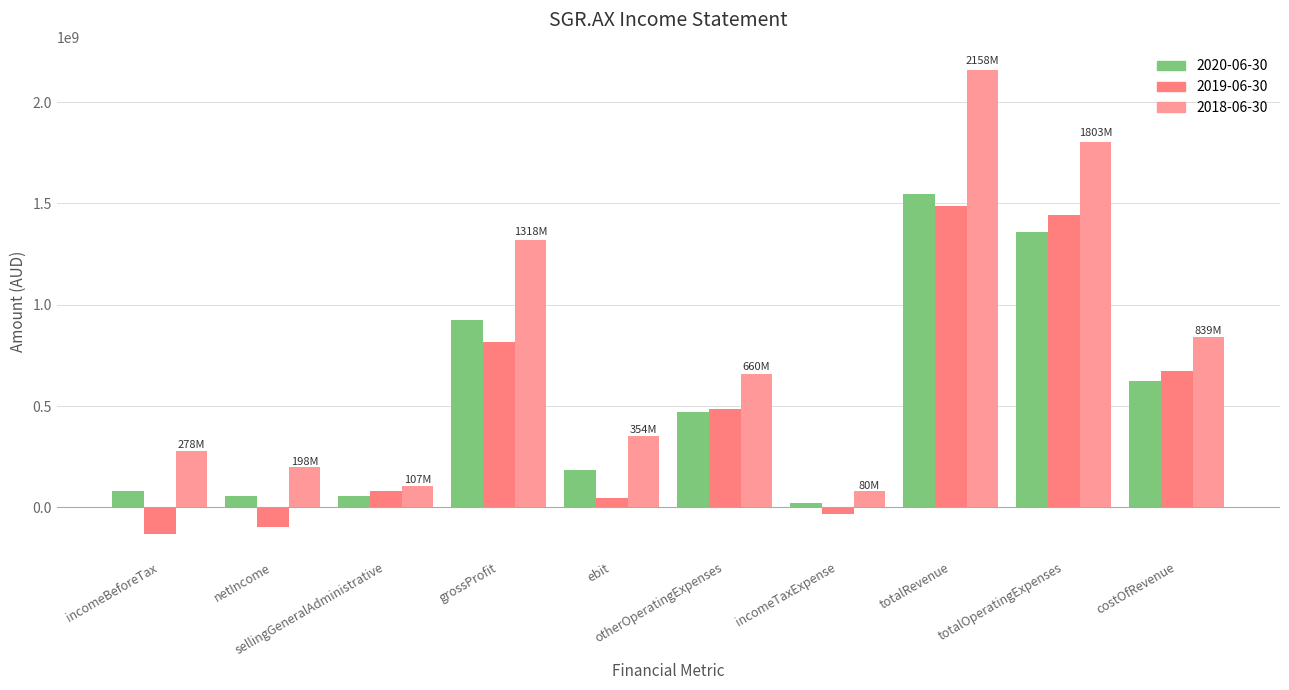

What is the maximum value shown in the chart?

2158100000